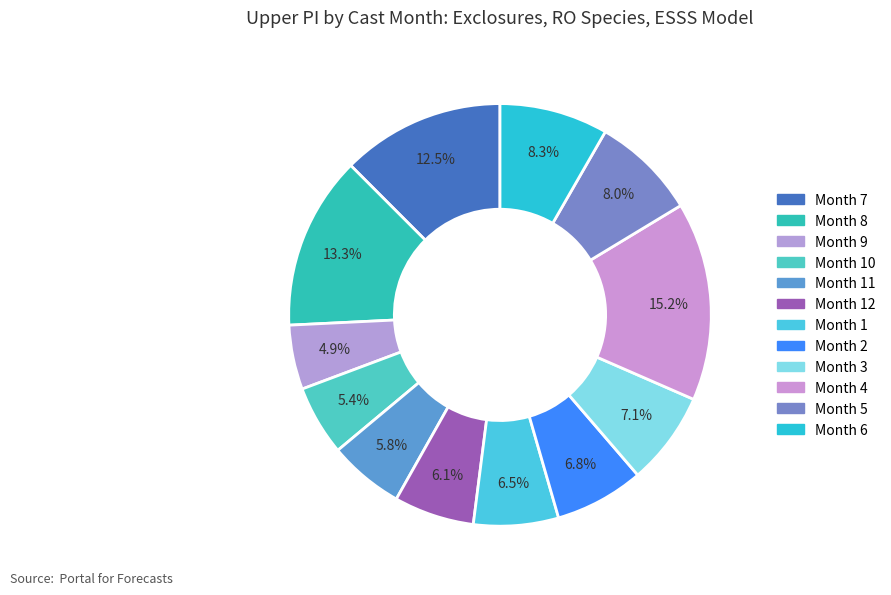

Is there a majority slice in this chart?

No